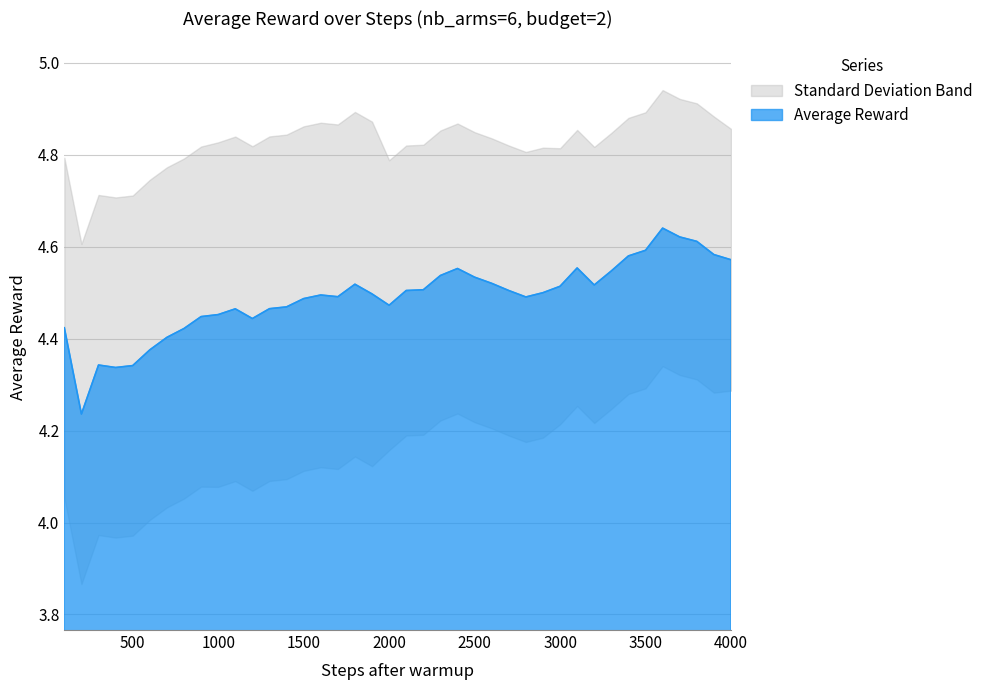

Rank the categories by value from highest to lowest.

3600, 3700, 3800, 3500, 3900, 3400, 4000, 3100, 2400, 3300, 2300, 2500, 2600, 1800, 3200, 3000, 2200, 2100, 2700, 2900, 1900, 1600, 1700, 2800, 1500, 2000, 1400, 1300, 1100, 1000, 900, 1200, 100, 800, 700, 600, 300, 500, 400, 200